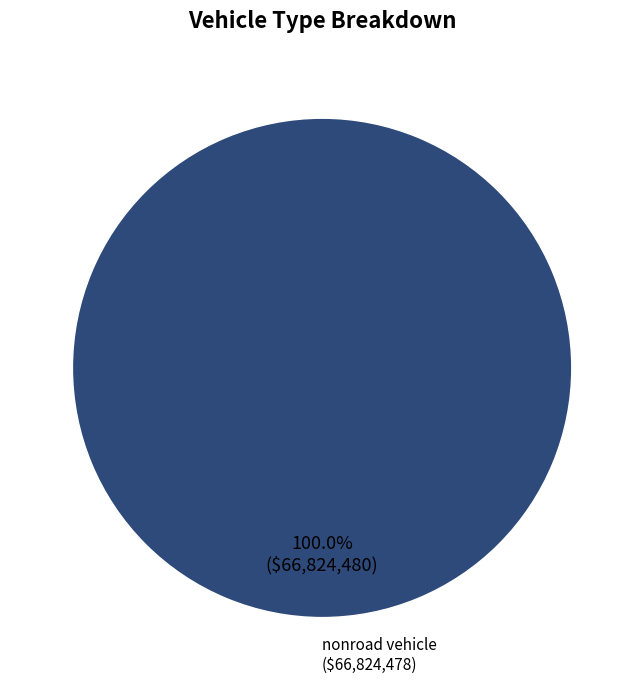

Which category accounts for the majority?

nonroad vehicle